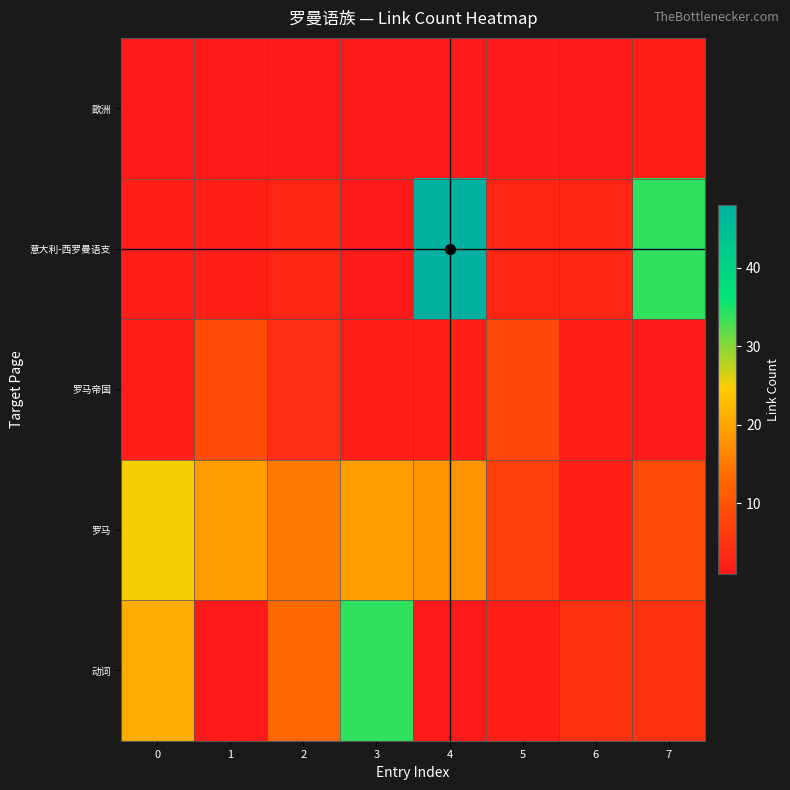

Which series has the largest range (max minus min)?

row_1